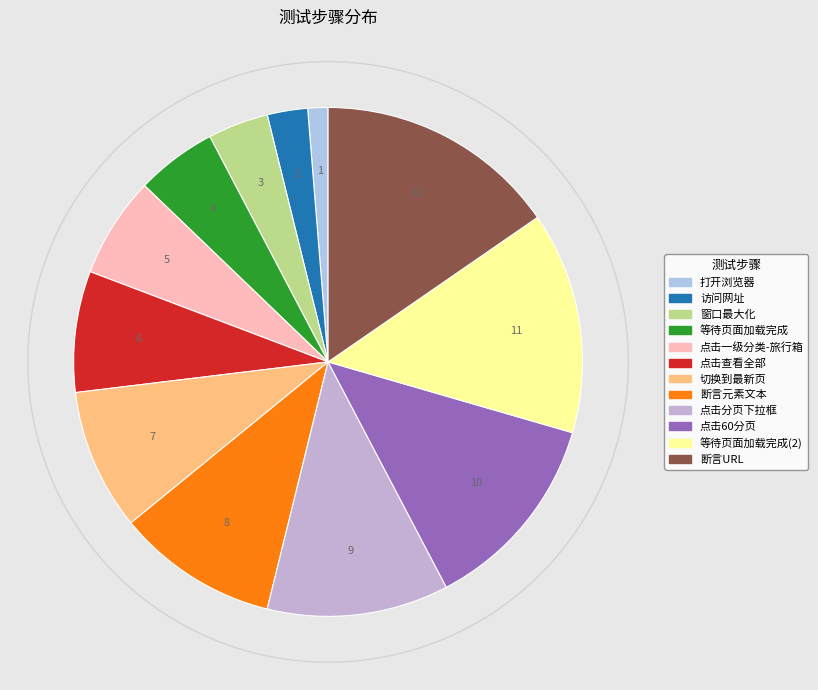

Do 等待页面加载完成 and 断言URL together represent more than half of the pie?

No